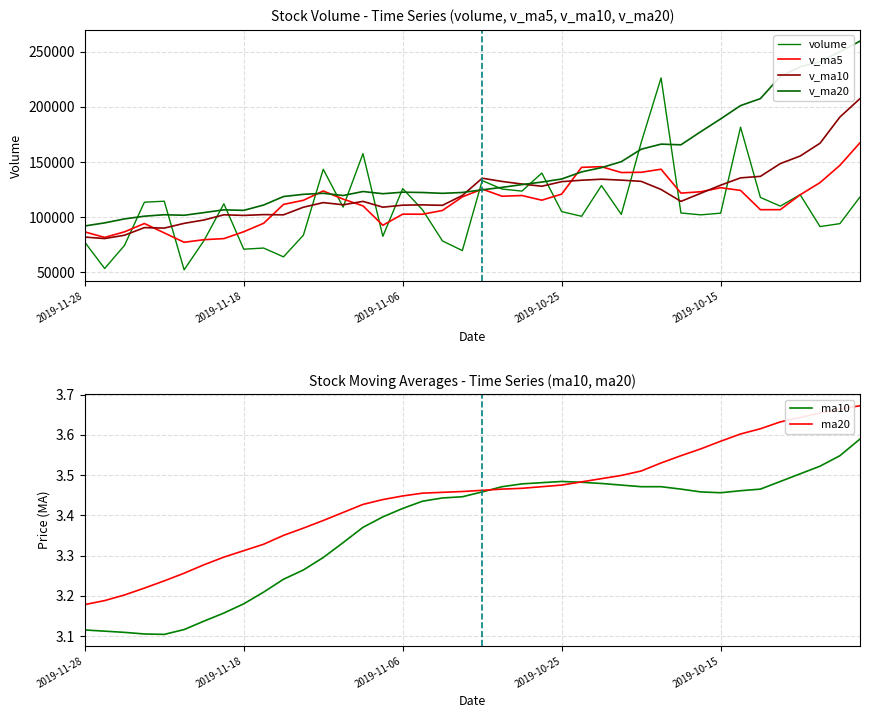

Rank the series by their maximum value, from lowest to highest.

ma10, ma20, v_ma5, v_ma10, volume, v_ma20